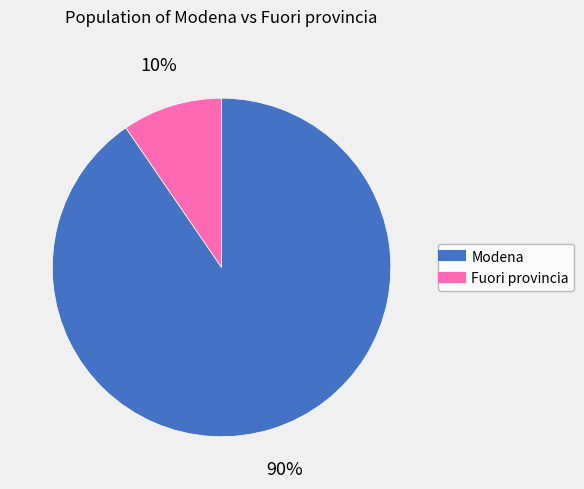

The Fuori provincia slice represents 10% of the pie. True or false?

True